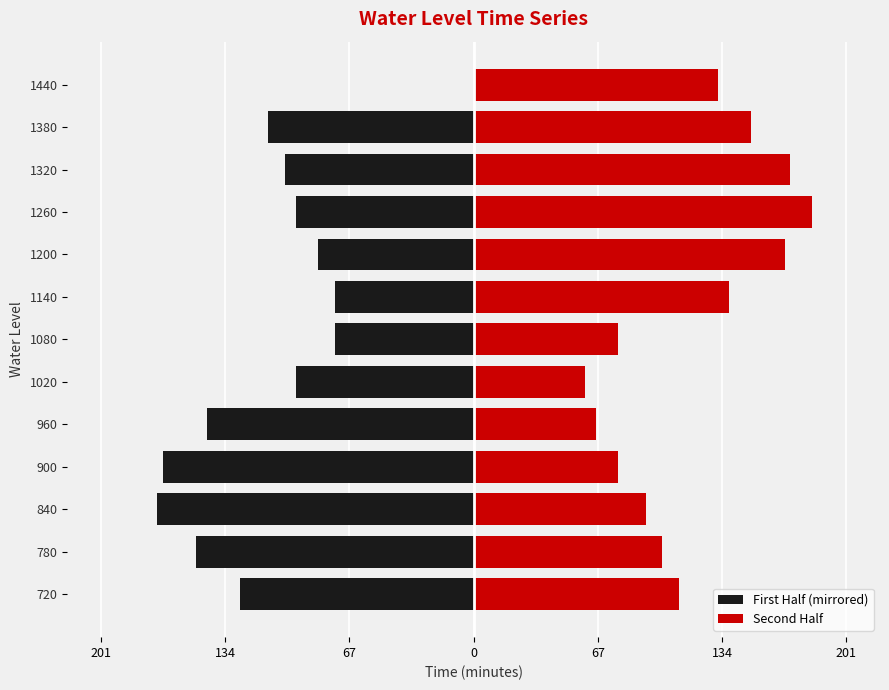

Between 960 and 840, which is larger?

960